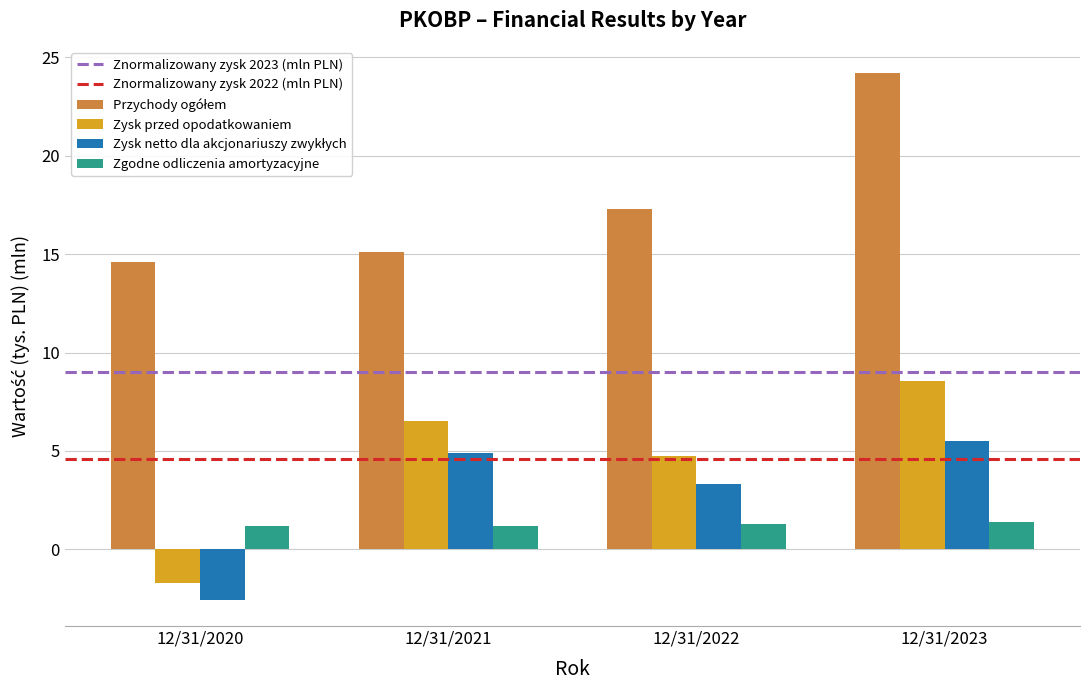

What is the value of the Zysk przed opodatkowaniem bar at the 2nd from the left?

6.5